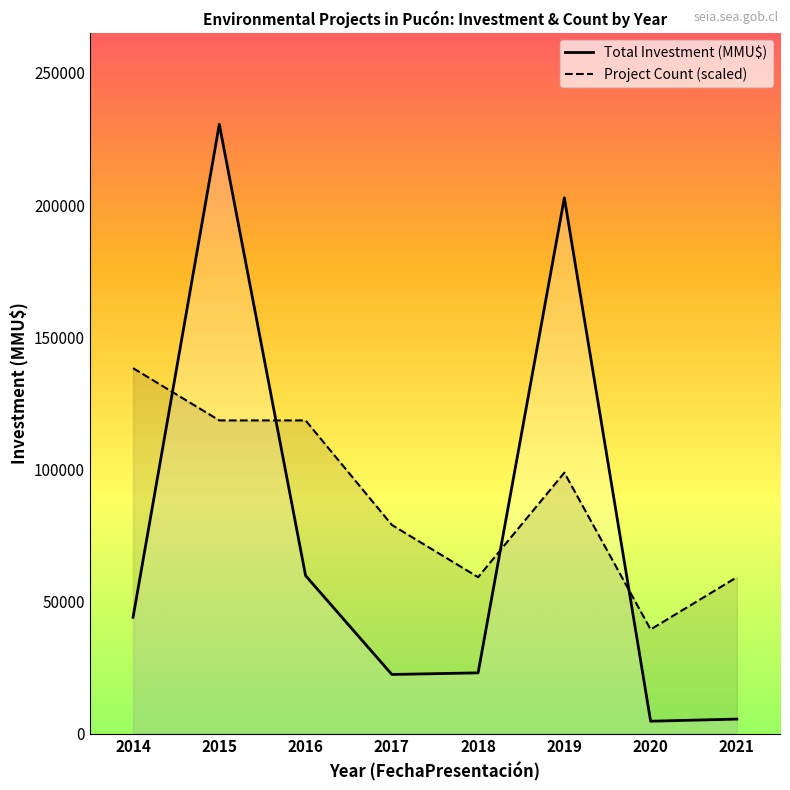

How many lines are shown in the chart?

2